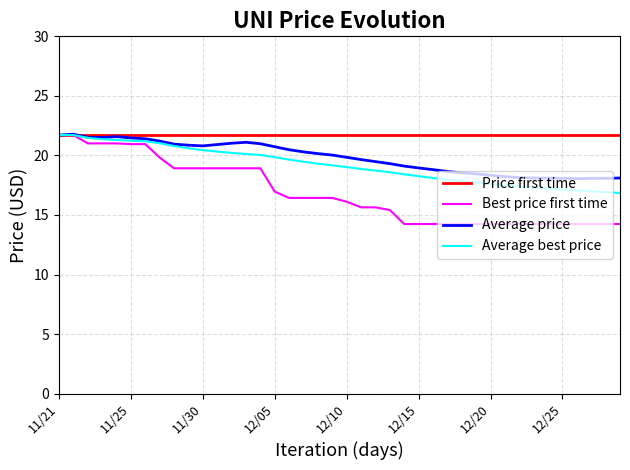

Which series has the largest total across all categories?

Price first time